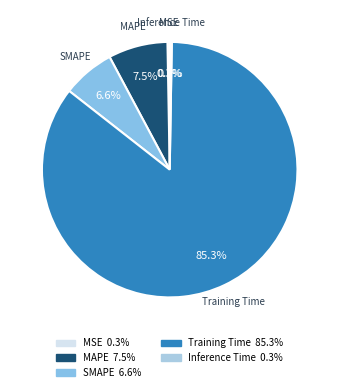

What percentage is NOT represented by MSE?

99.7%